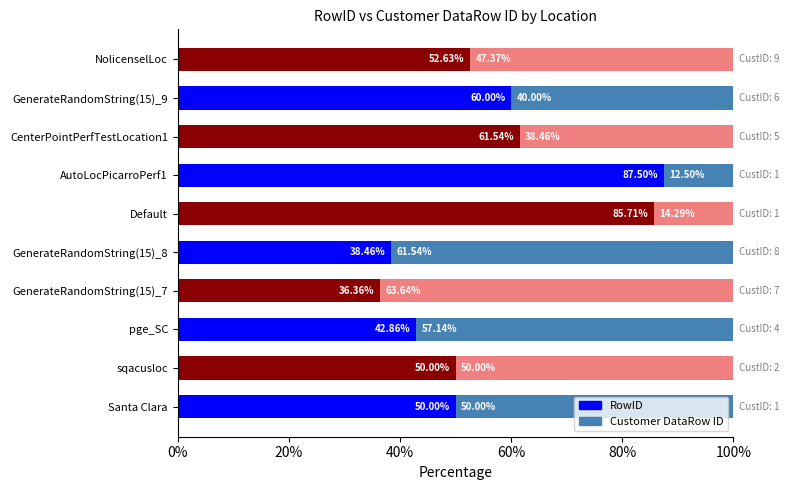

How many series are shown in this chart?

2